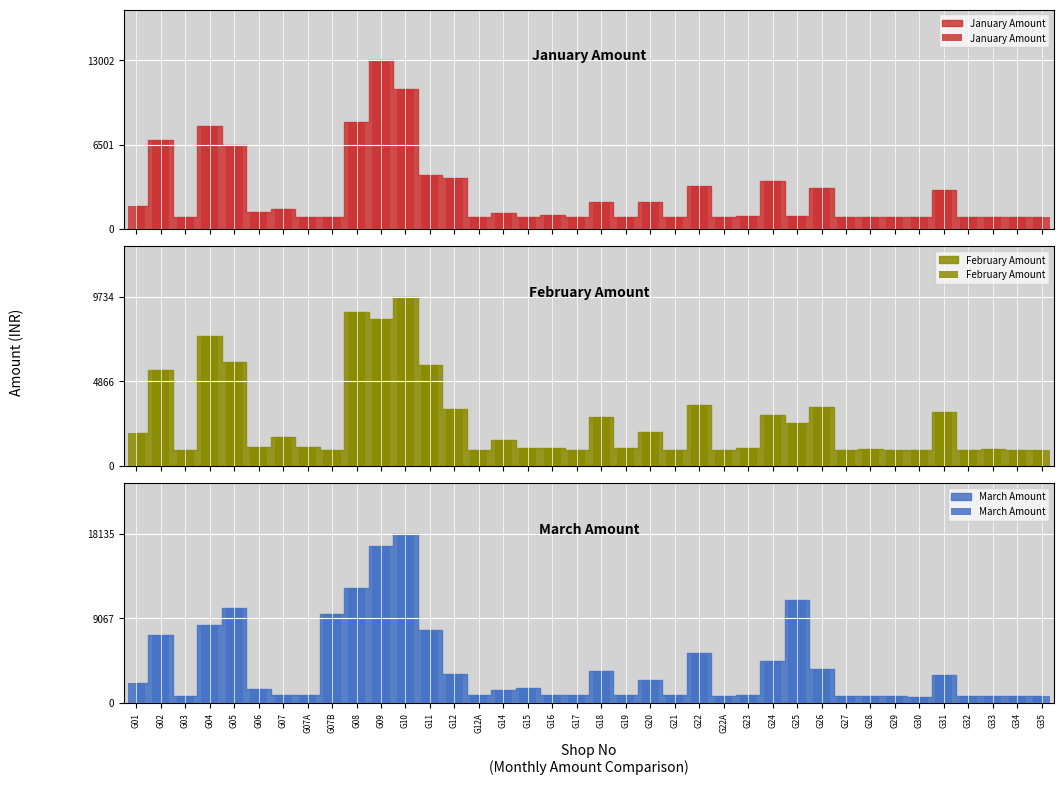

Reading left to right, transcribe all the data shown in this chart.

January Amount: G01=1752.0	G02=6822.0	G03=902.0	G04=7902.0	G05=6502.0	G06=1332.0	G07=1552.0	G07A=902.0	G07B=902.0	G08=8202.0	G09=13002.0	G10=10792.0	G11=4152.0	G12=3902.0	G12A=902.0	G14=1252.0	G15=902.0	G16=1042.0	G17=902.0	G18=2102.0	G19=902.0	G20=2052.0	G21=902.0	G22=3302.0	G22A=902.0	G23=962.0	G24=3652.0	G25=1012.0	G26=3152.0	G27=902.0	G28=902.0	G29=902.0	G30=902.0	G31=3002.0	G32=902.0	G33=902.0	G34=902.0	G35=902.0
February Amount: G01=1888.0	G02=5532.0	G03=902.0	G04=7464.6	G05=5995.0	G06=1083.0	G07=1630.0	G07A=1108.0	G07B=902.0	G08=8885.0	G09=8471.4	G10=9734.0	G11=5822.0	G12=3277.0	G12A=902.0	G14=1508.0	G15=1029.0	G16=1010.0	G17=902.0	G18=2834.0	G19=1011.0	G20=1922.0	G21=902.0	G22=3498.0	G22A=922.0	G23=1004.0	G24=2938.0	G25=2470.0	G26=3408.0	G27=902.0	G28=963.0	G29=902.0	G30=902.0	G31=3110.0	G32=907.0	G33=955.0	G34=904.0	G35=902.0
March Amount: G01=2135.6	G02=7281.6	G03=746.6	G04=8354.0	G05=10202.6	G06=1467.6	G07=790.6	G07A=789.6	G07B=9472.6	G08=12320.6	G09=16777.2	G10=18134.6	G11=7798.6	G12=3123.6	G12A=777.6	G14=1320.6	G15=1522.6	G16=783.6	G17=783.6	G18=3403.6	G19=832.6	G20=2469.6	G21=761.6	G22=5298.6	G22A=705.6	G23=796.6	G24=4465.6	G25=11078.6	G26=3596.6	G27=746.6	G28=746.6	G29=759.6	G30=636.6	G31=2989.6	G32=746.6	G33=746.6	G34=746.6	G35=746.6